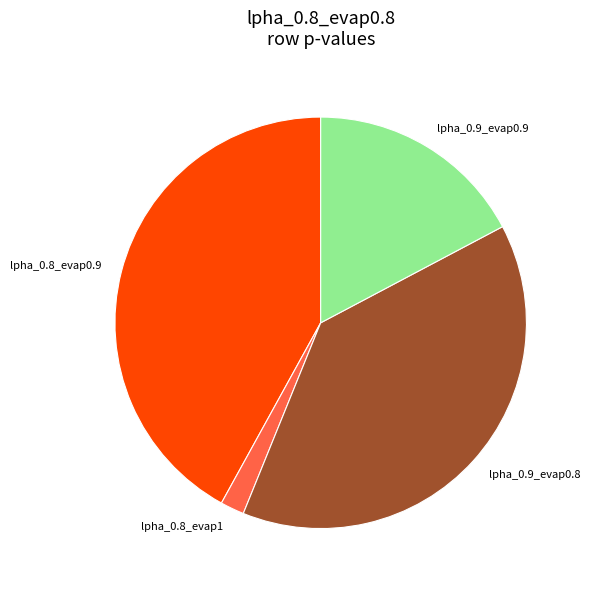

Which has a higher value, lpha_0.8_evap0.9 or lpha_0.9_evap0.9?

lpha_0.8_evap0.9